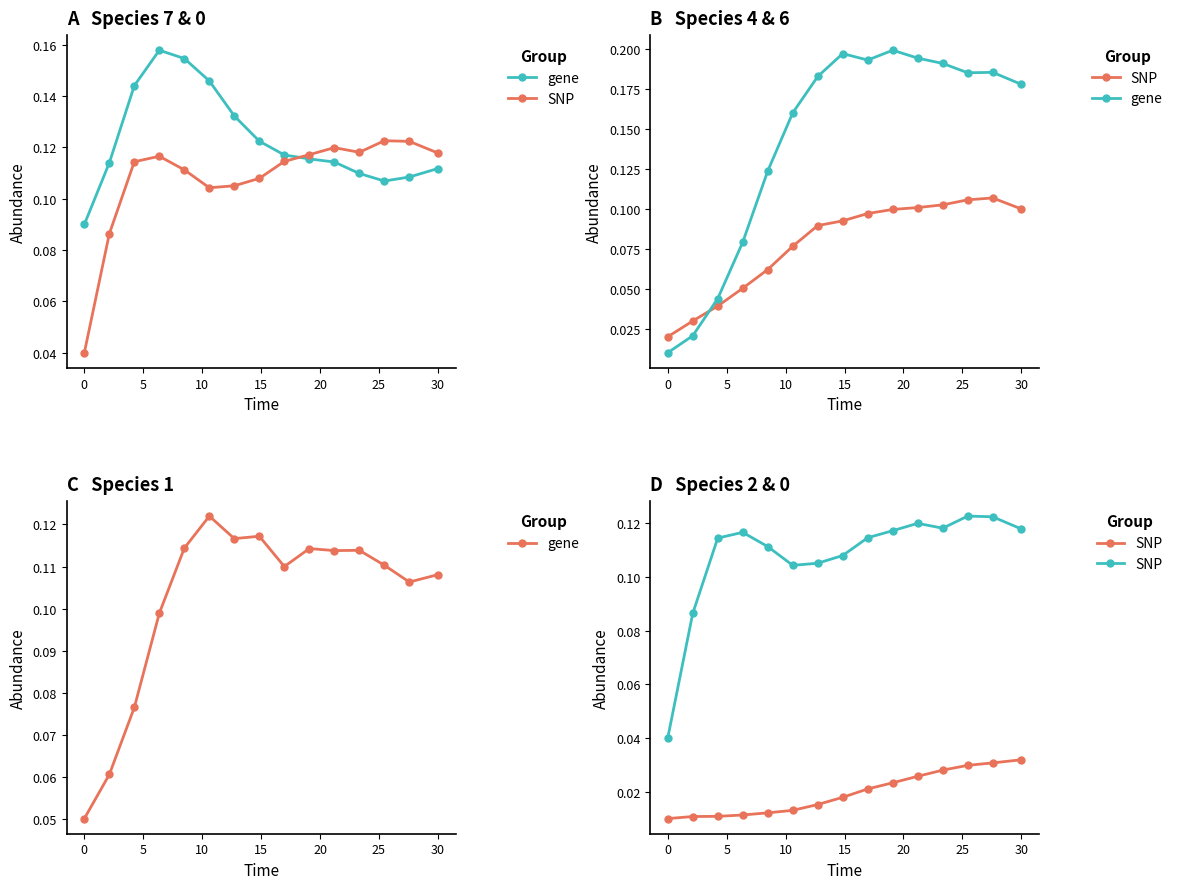

How many lines are shown in the chart?

2